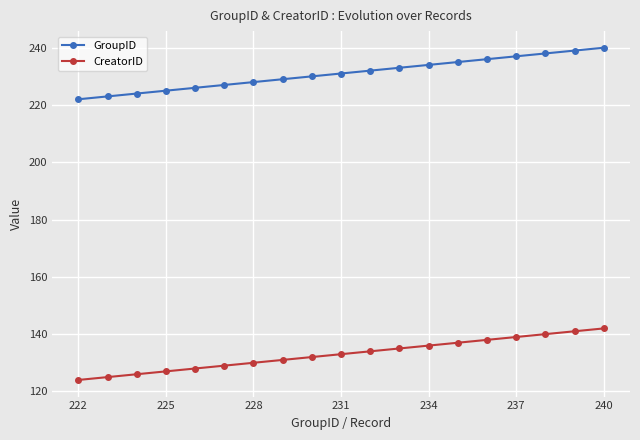

List the series in order of their peak value, highest first.

GroupID, CreatorID